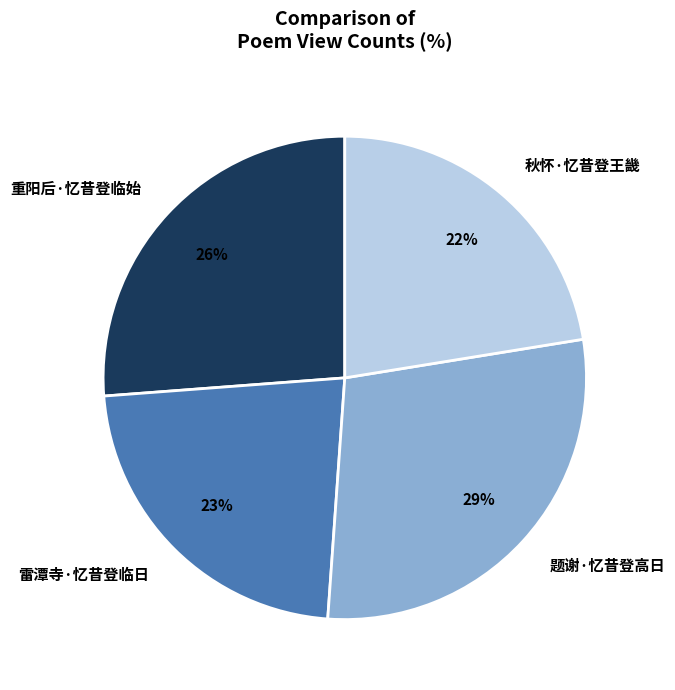

Which slice is the largest?

题谢·忆昔登高日